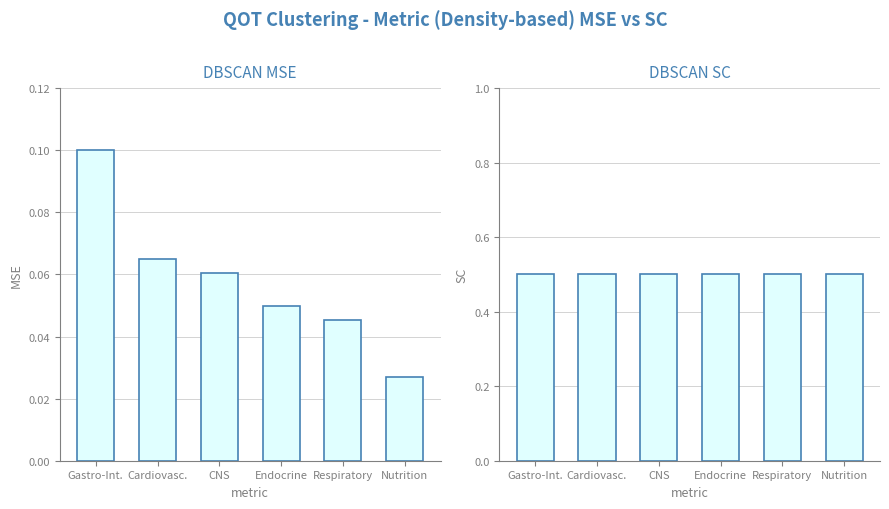

The total_prescribed series shows 0.1 at Gastro-Int.. True or false?

False